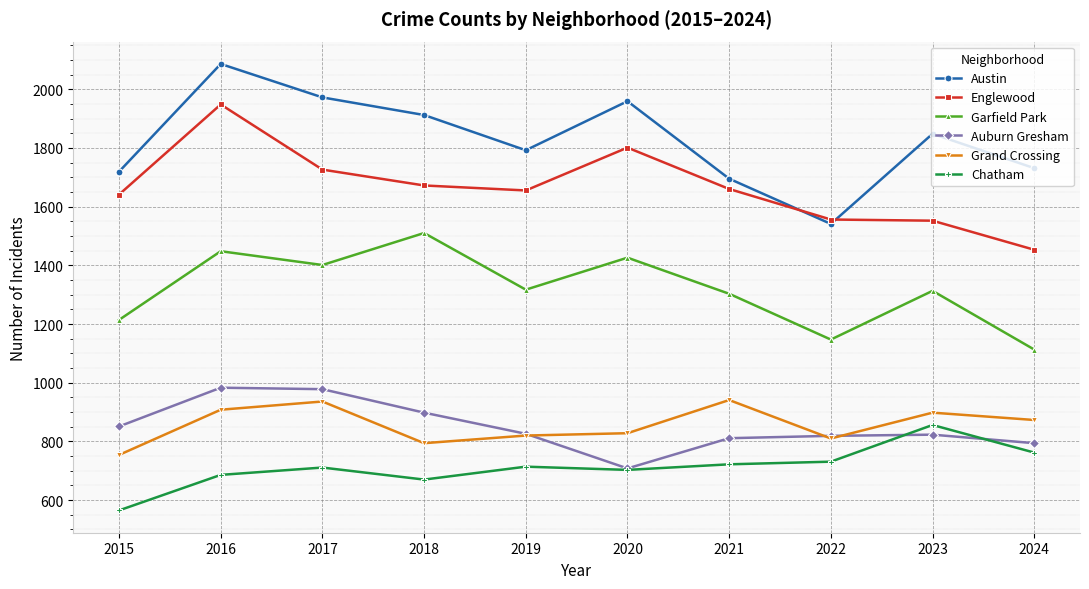

What is the sum of all Grand Crossing values?

8562